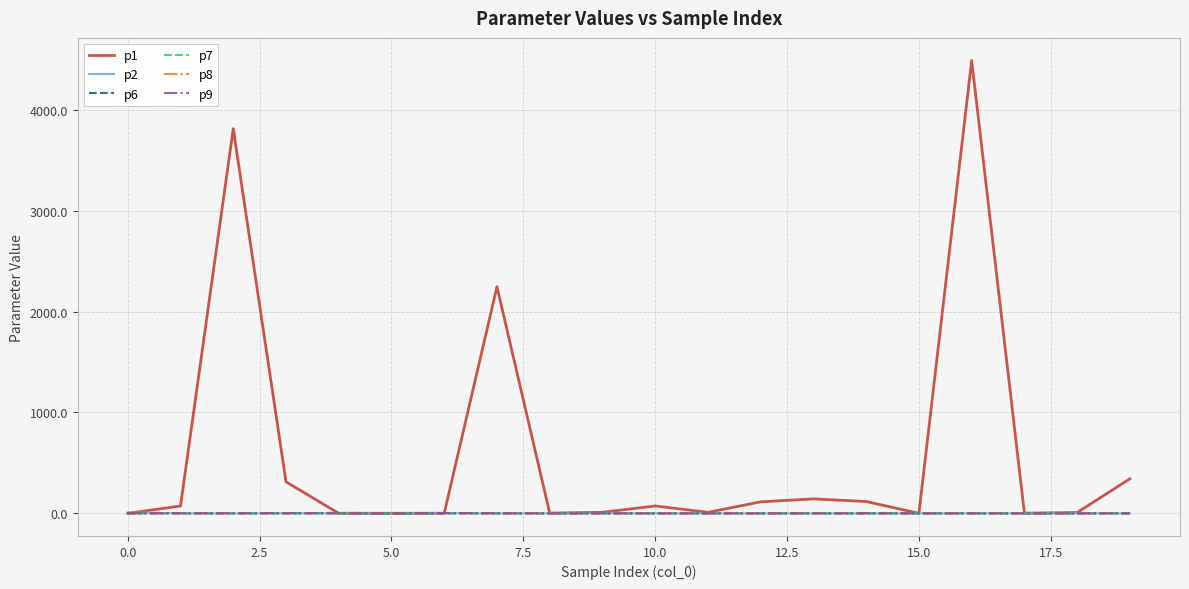

What is the greatest value displayed?

4488.9